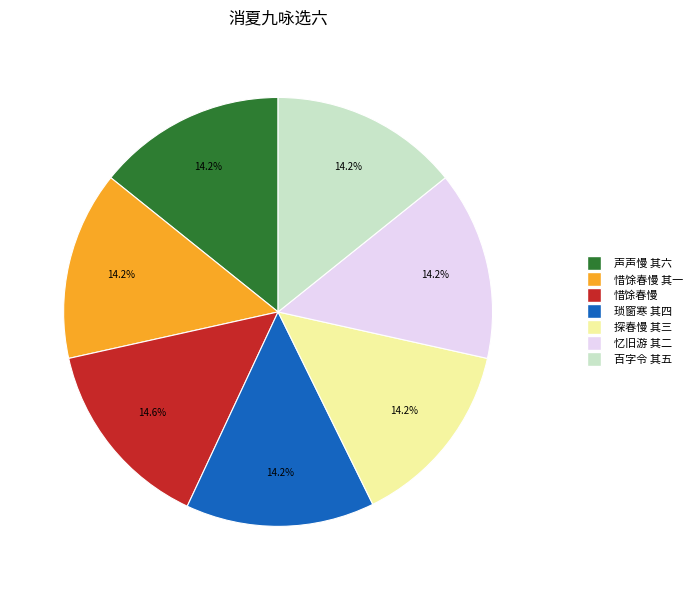

Is there a majority slice in this chart?

No